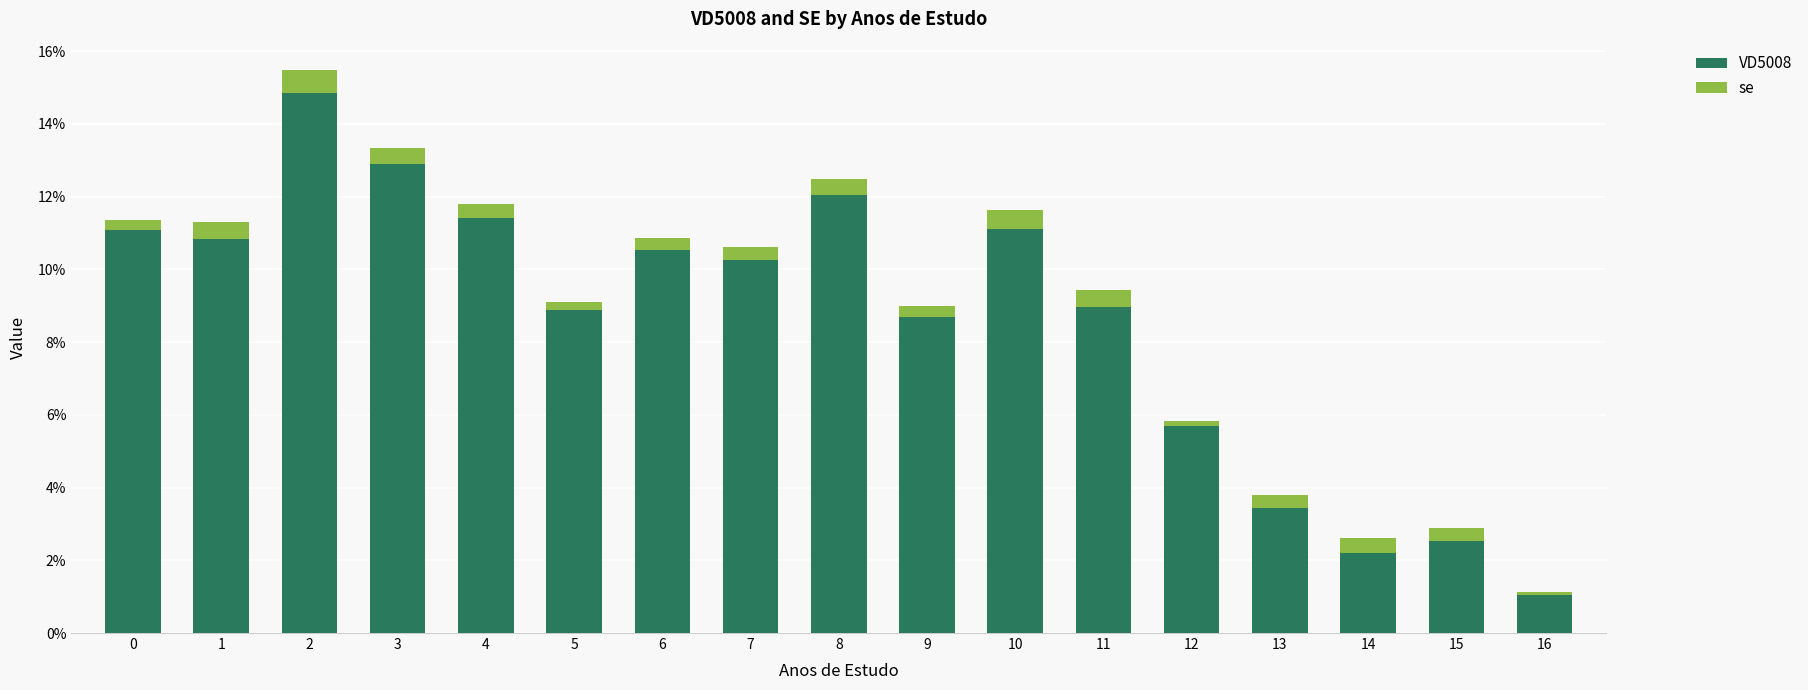

Which series has the widest spread of values?

VD5008